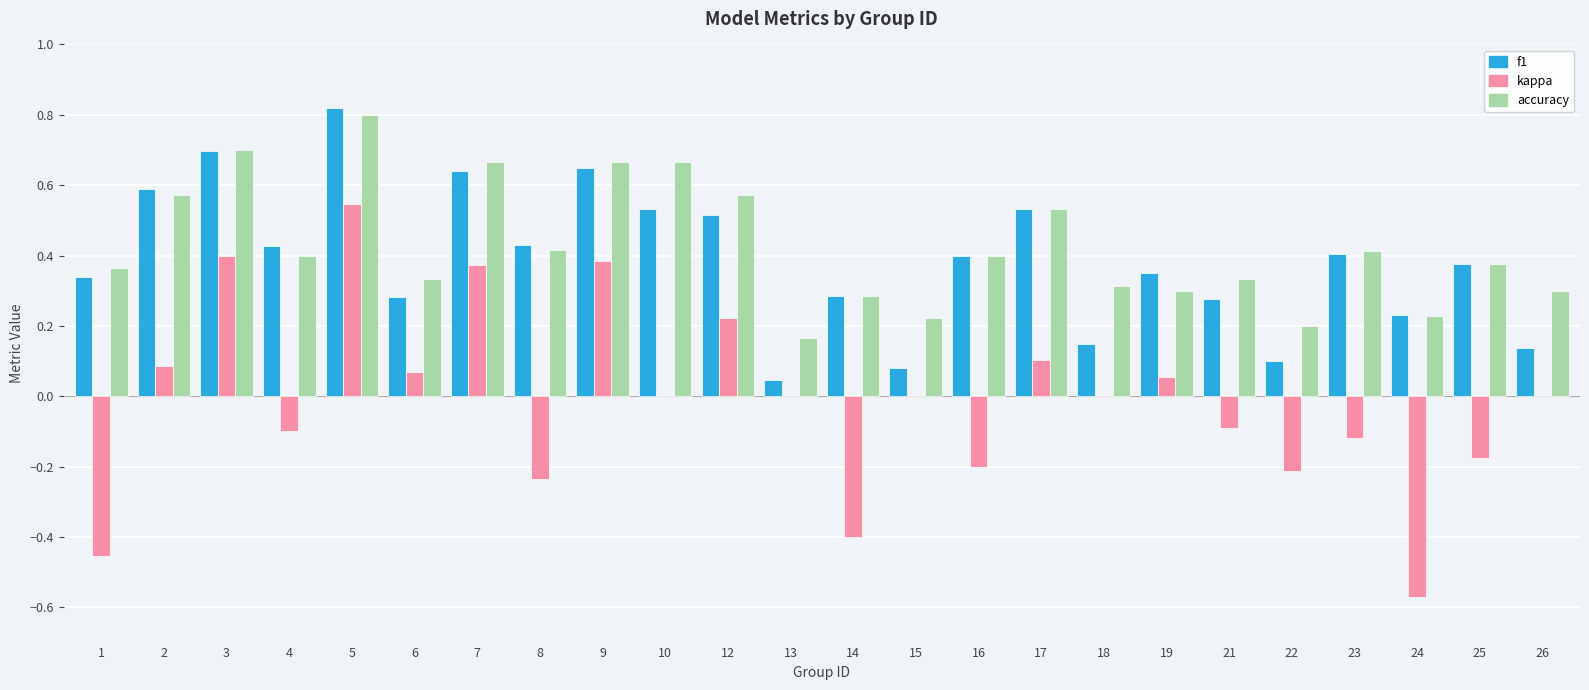

At which category does the chart reach its peak across all series?

5